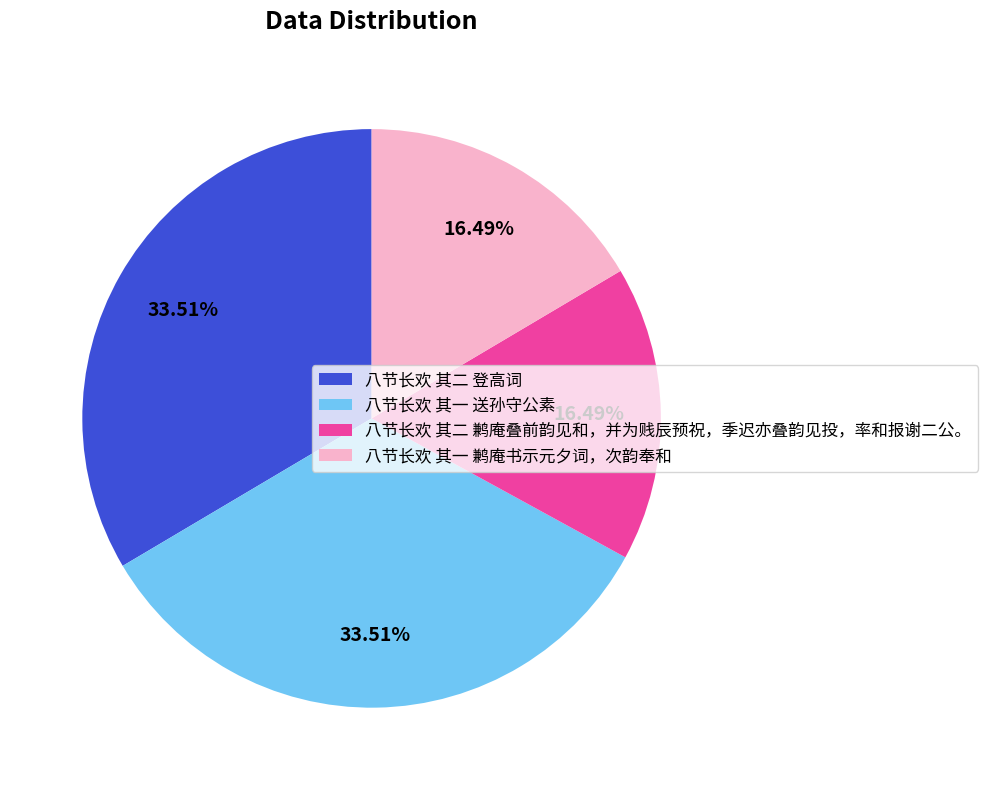

Does any single category account for the majority?

No